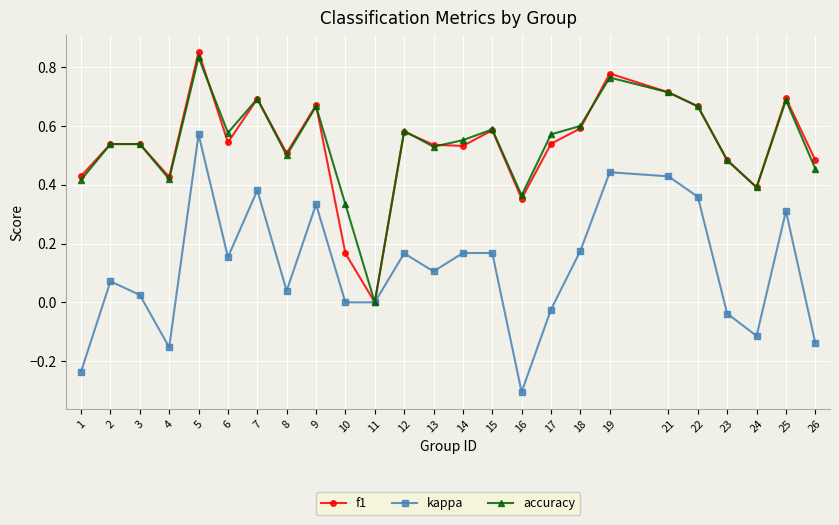

How many distinct data groups are displayed?

3